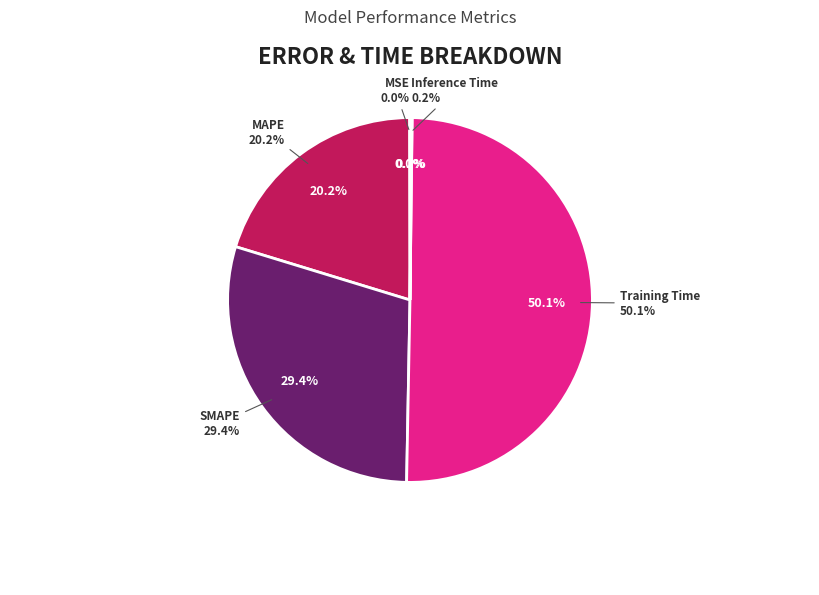

Which has a higher value, MAPE or SMAPE?

SMAPE